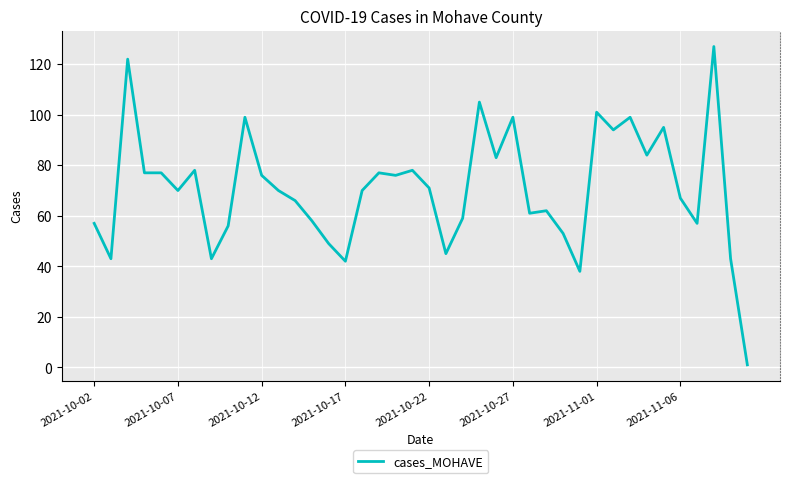

What is the maximum value shown in the chart?

127